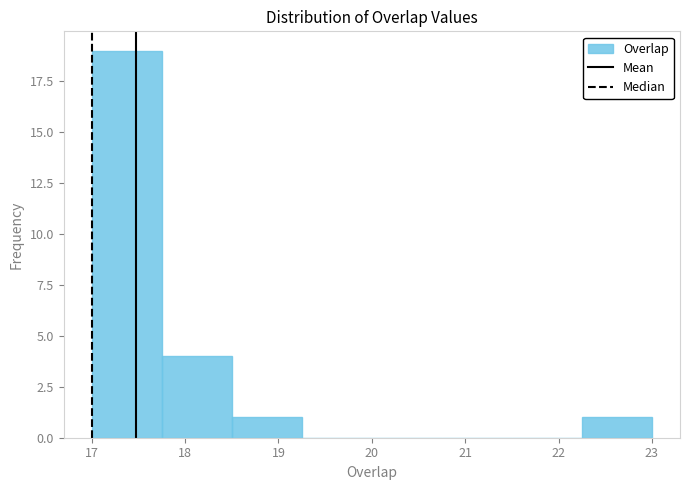

Which range on the x-axis has the tallest bar?

17.00 to 17.75